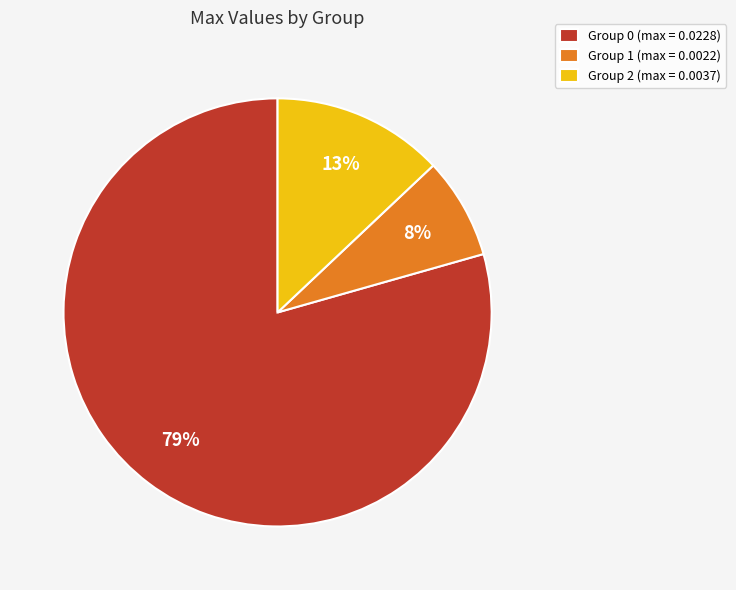

To the nearest percent, what is the average slice percentage?

33%